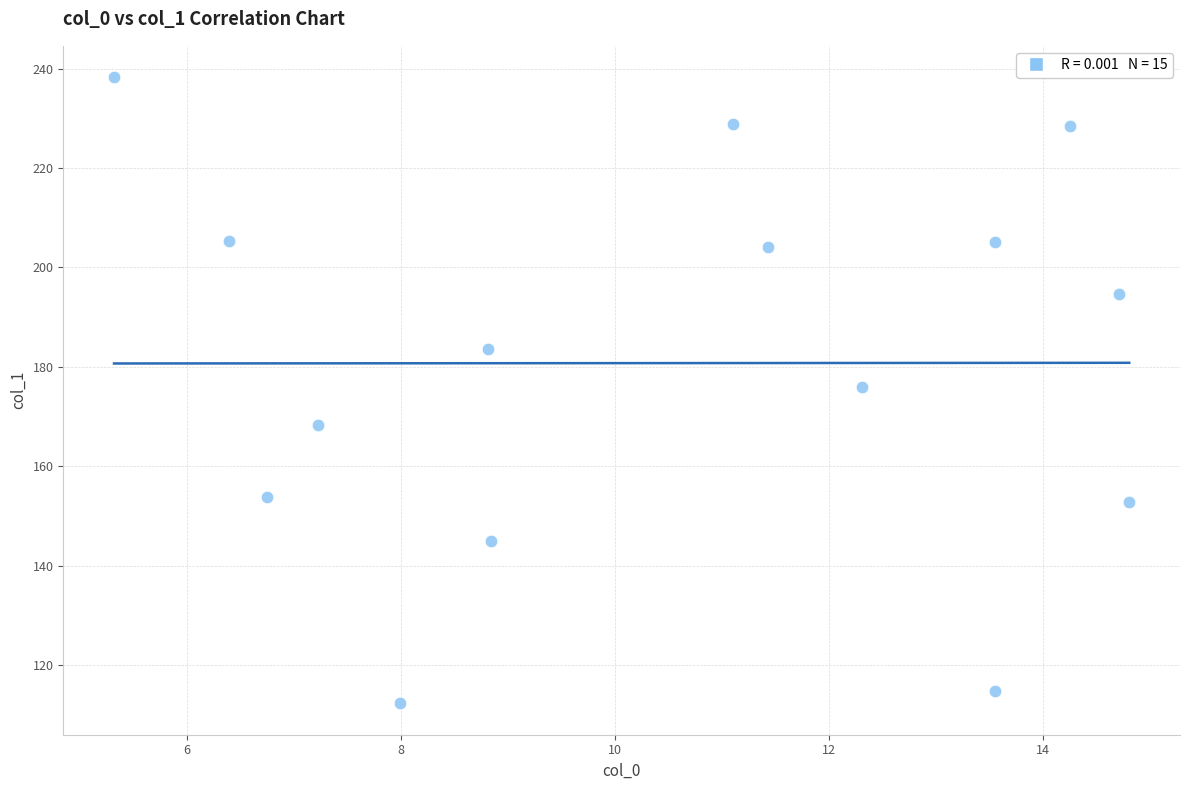

What is the range of Y values (max minus min)?

126.0